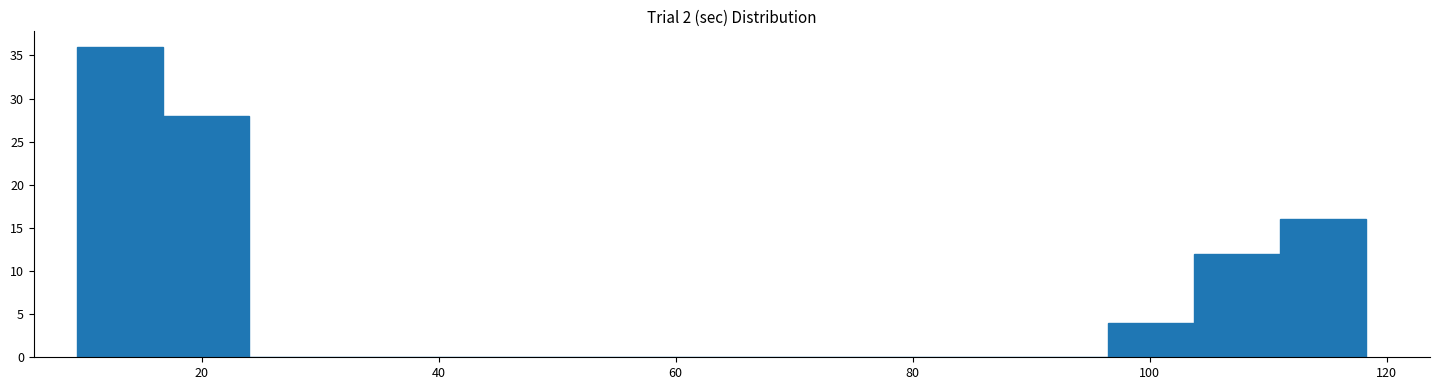

Around what value on the x-axis is the tallest bar? Give the approximate position of its centre, as read against the axis.

14